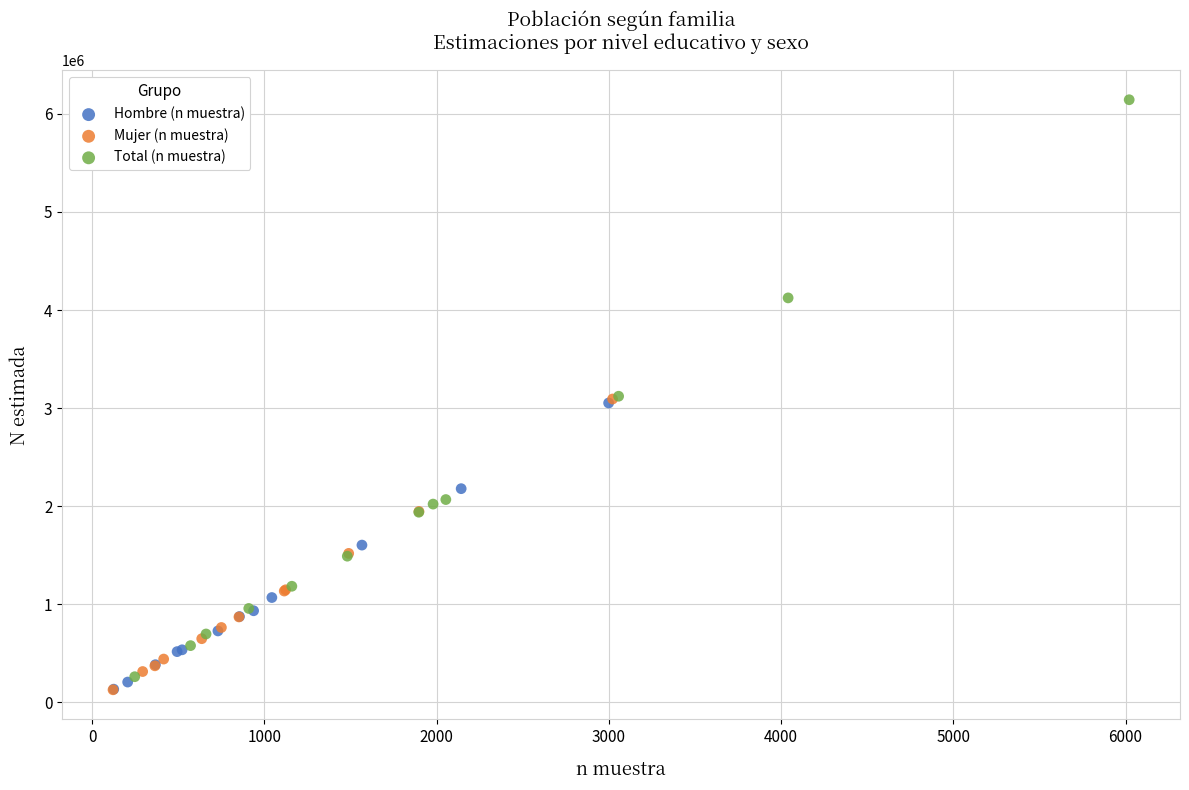

Which series reaches the maximum Y coordinate?

Total (n muestra)